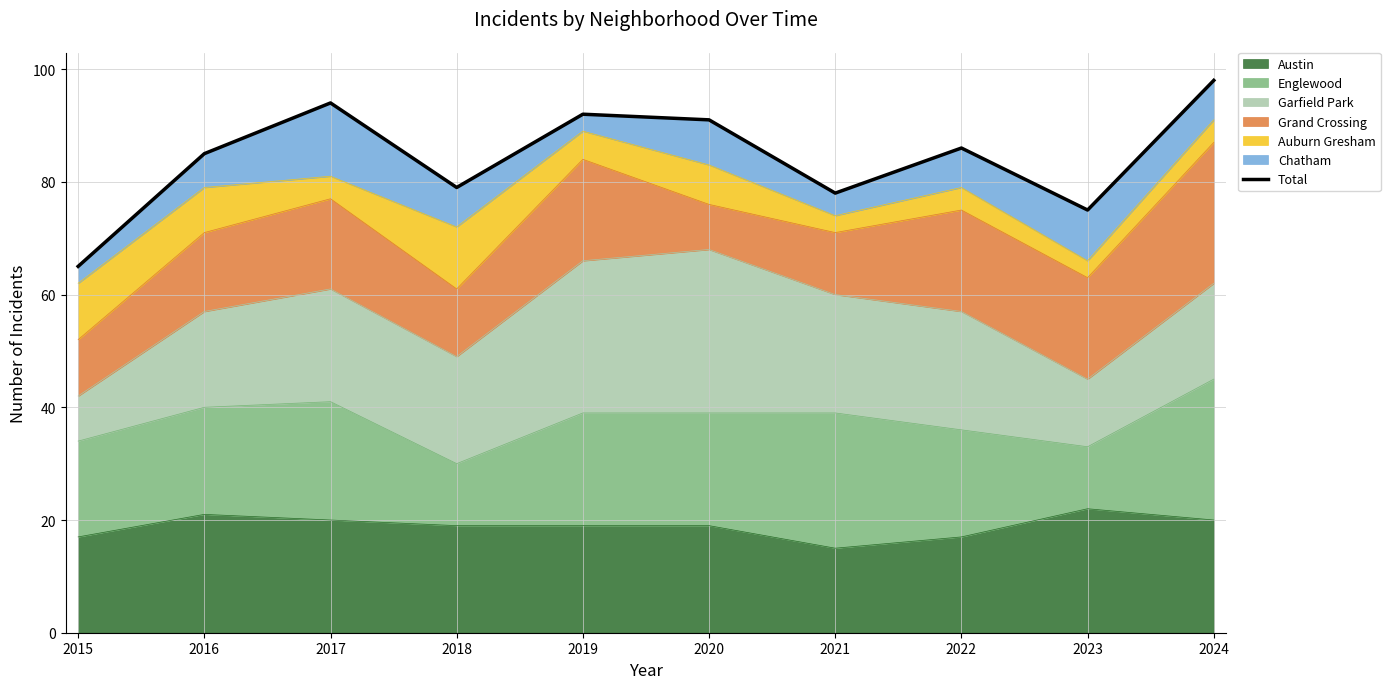

What is the greatest value displayed?

98